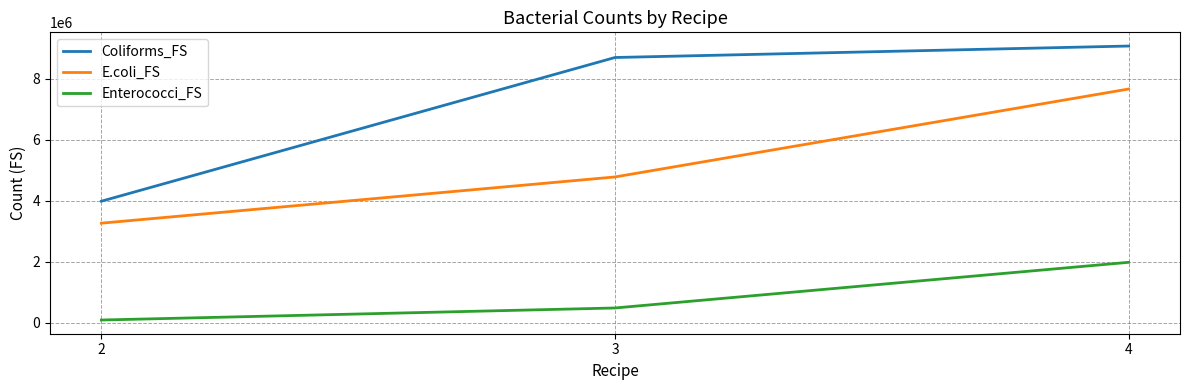

Rank the categories by E.coli_FS value from highest to lowest.

4, 3, 2